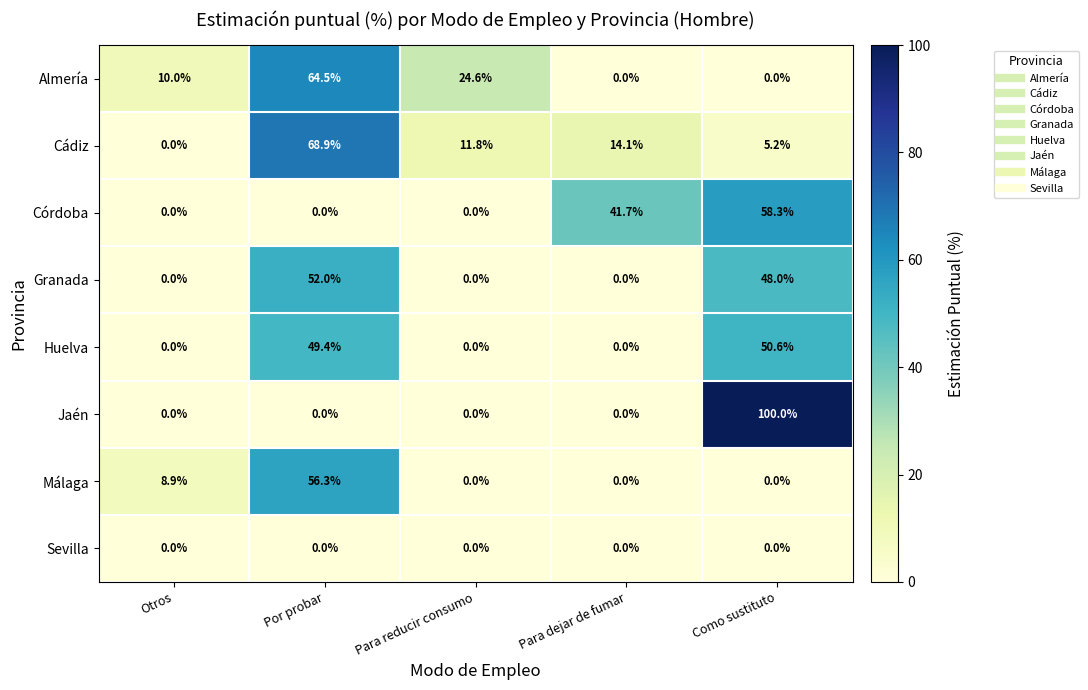

Is it true that Granada equals 80.9 at Como sustituto?

False